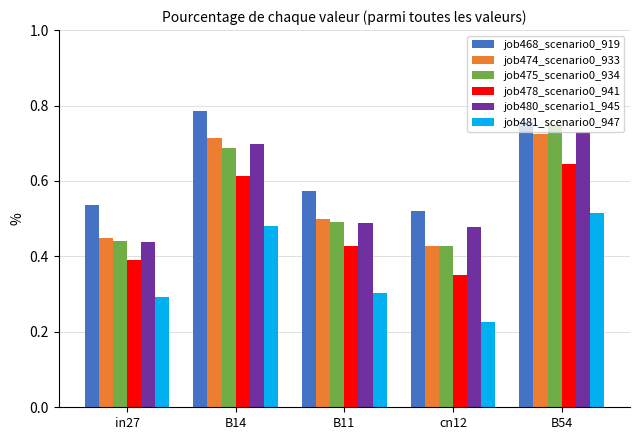

Which series has the largest range (max minus min)?

job475_scenario0_934